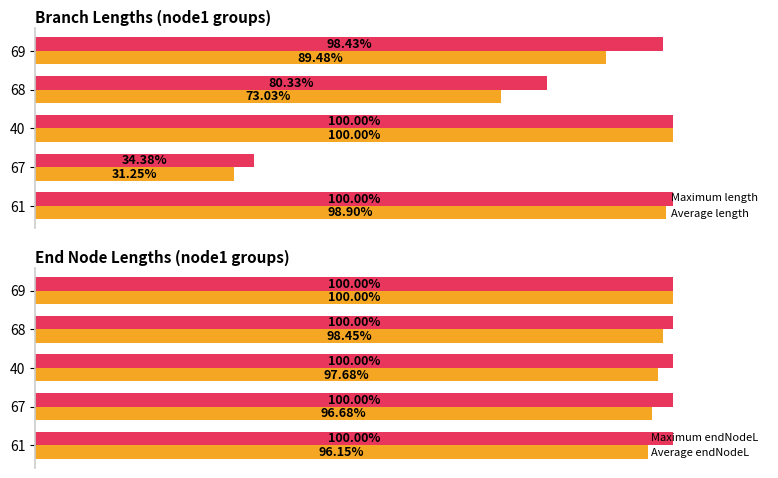

List the series in order of their peak value, lowest first.

Maximum endNodeL, Maximum length, Average length, Average endNodeL